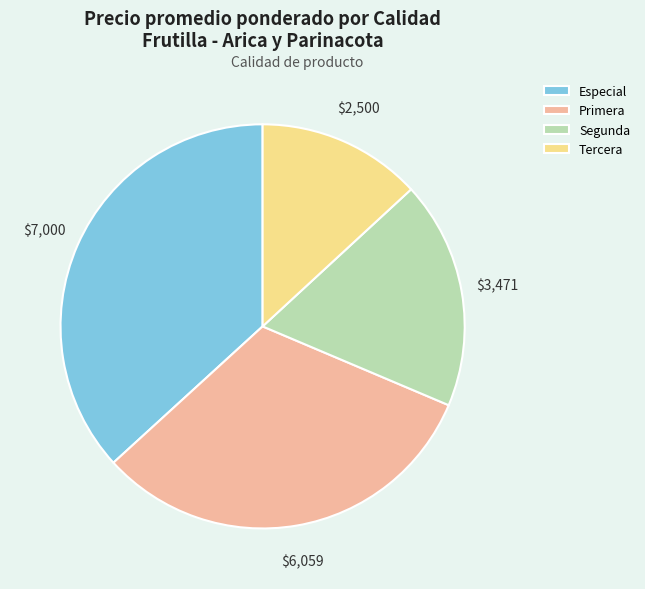

Which slice is the smallest?

Tercera